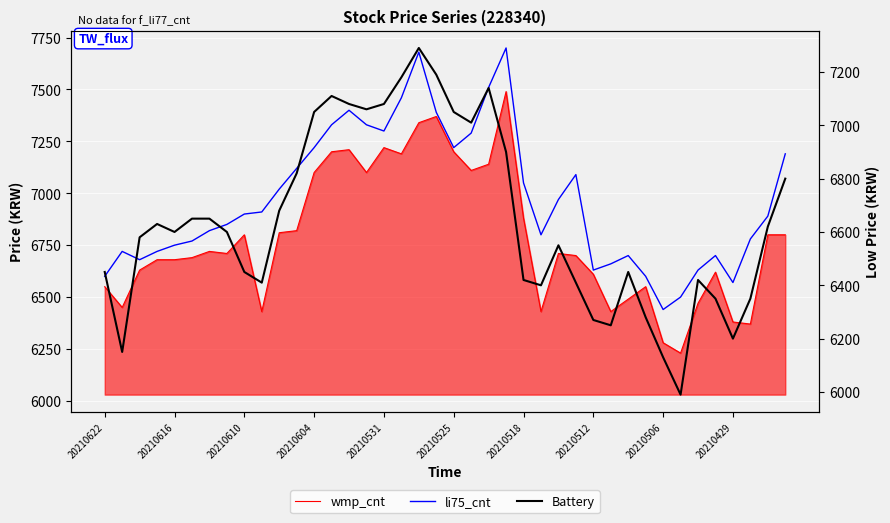

What position from the left is 20210429?

10